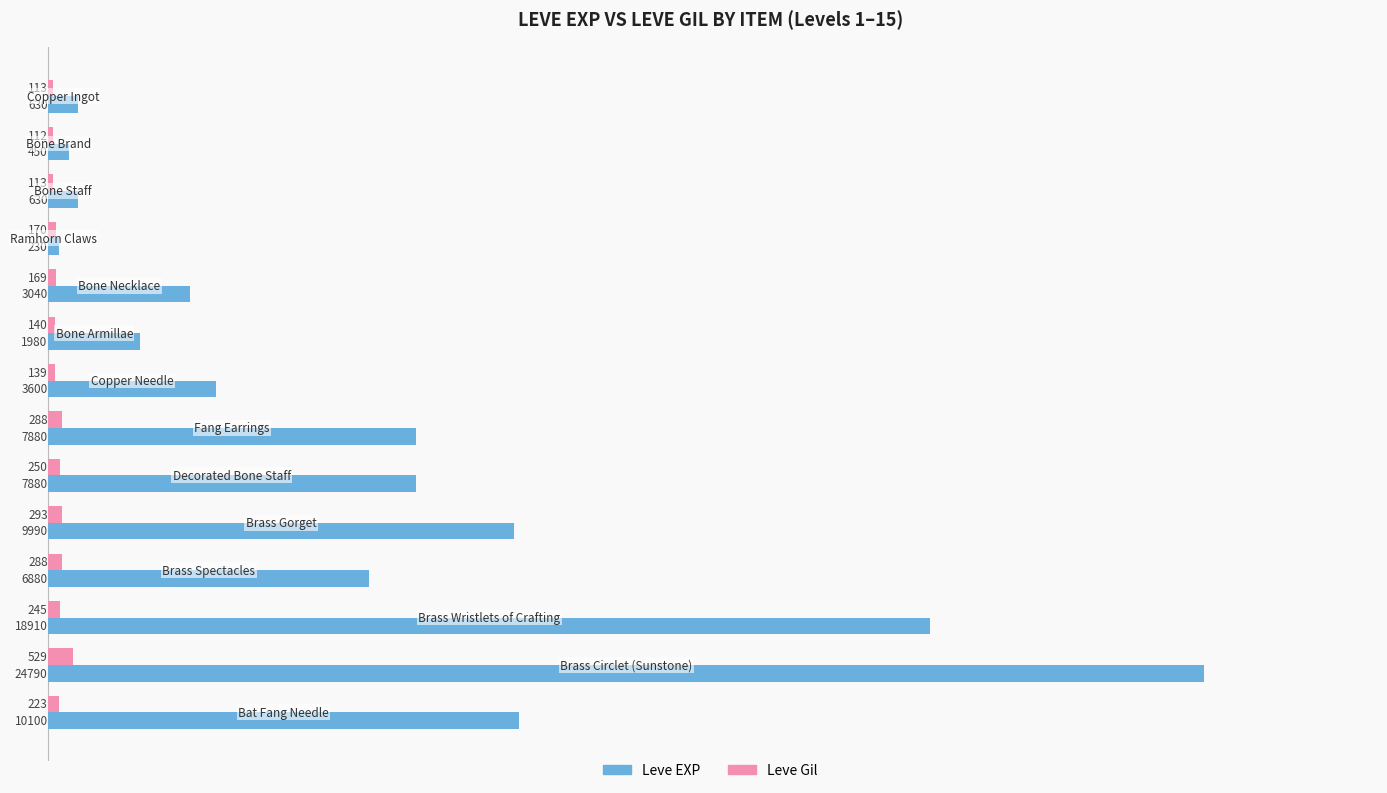

What is the average value of the Leve Gil series?

219